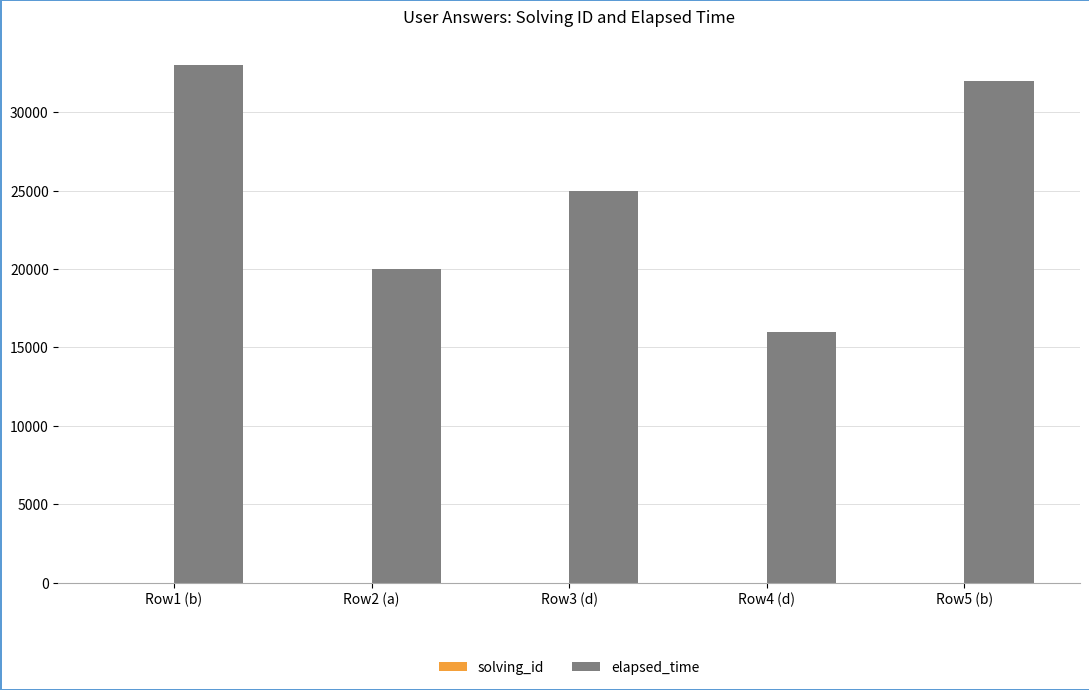

How many series are shown in this chart?

2